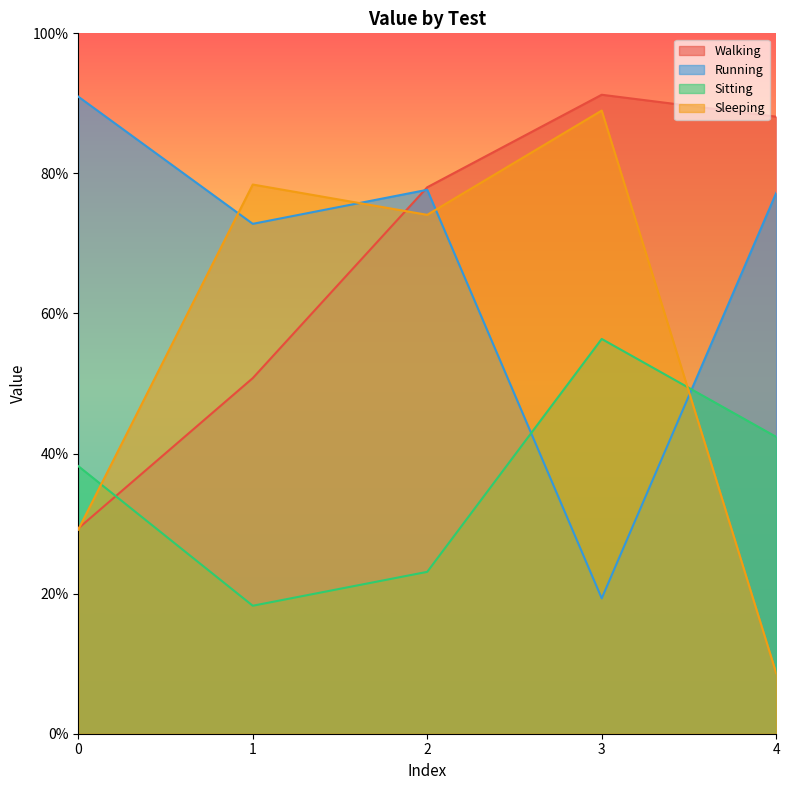

What is the difference between the second highest and second lowest values in the Walking series?

0.4